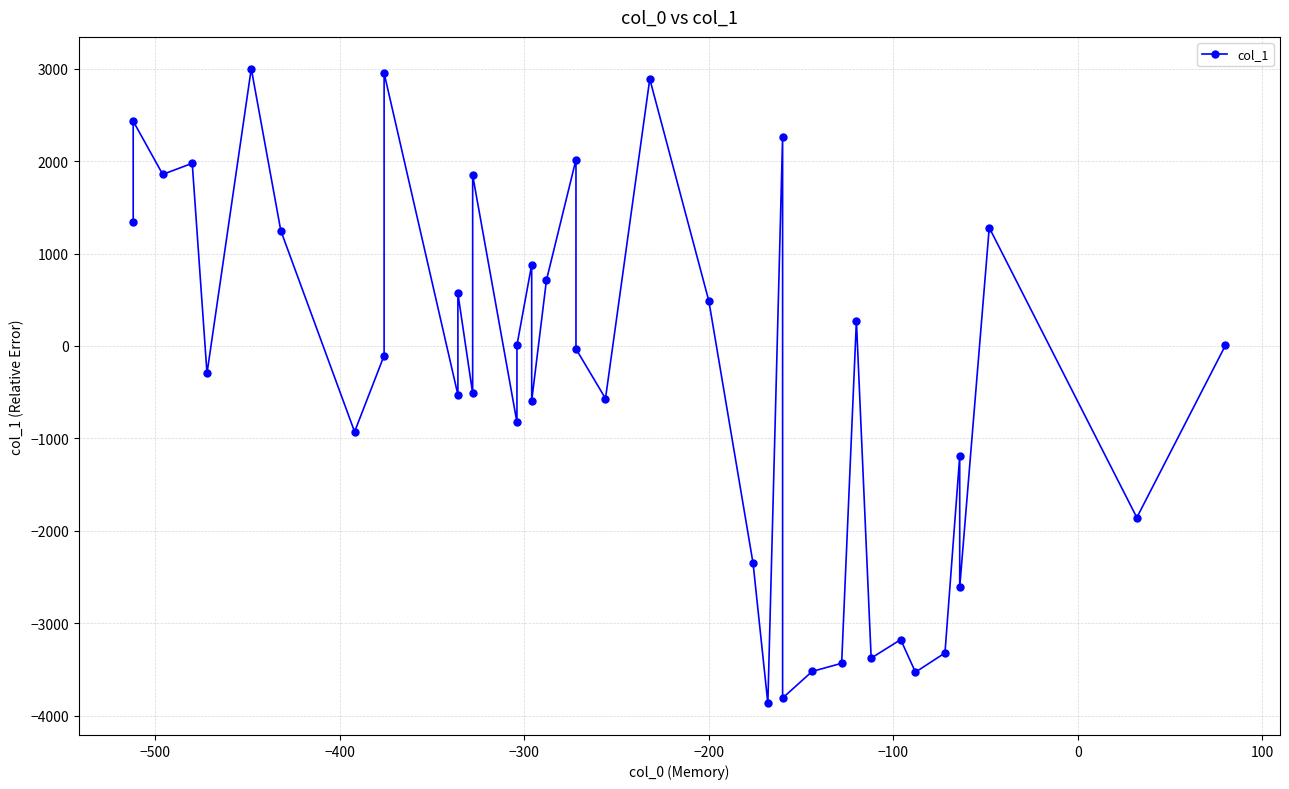

The chart shows a value of -5128 at 31. True or false?

False